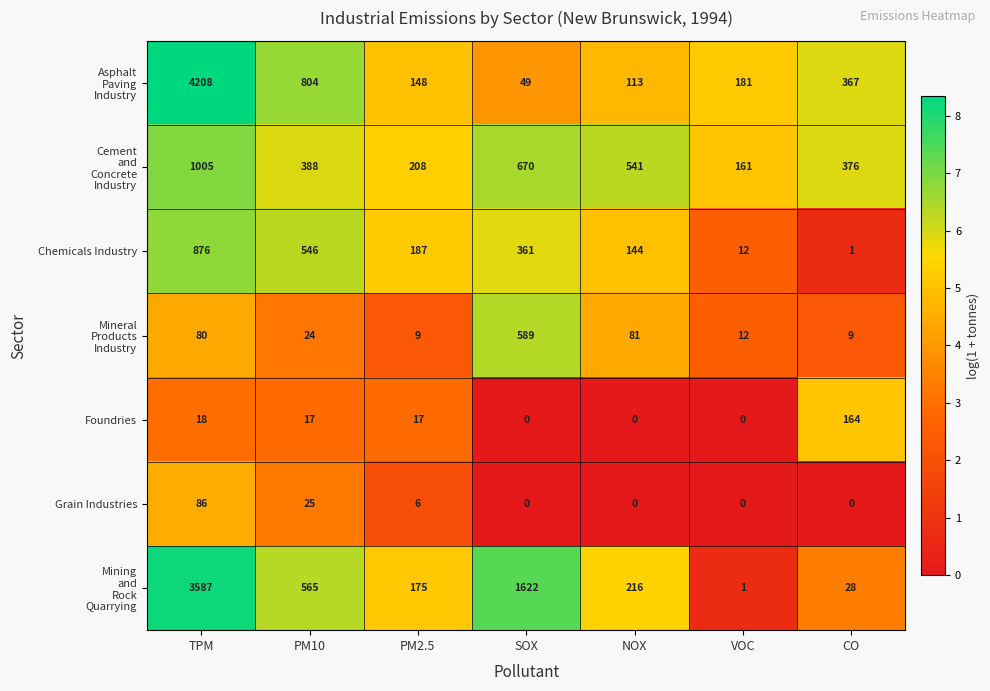

How many distinct data groups are displayed?

7